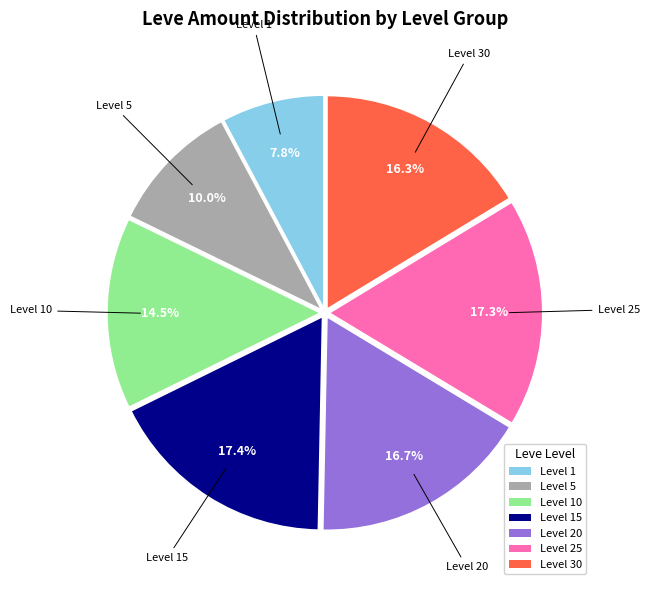

Is there a majority slice in this chart?

No